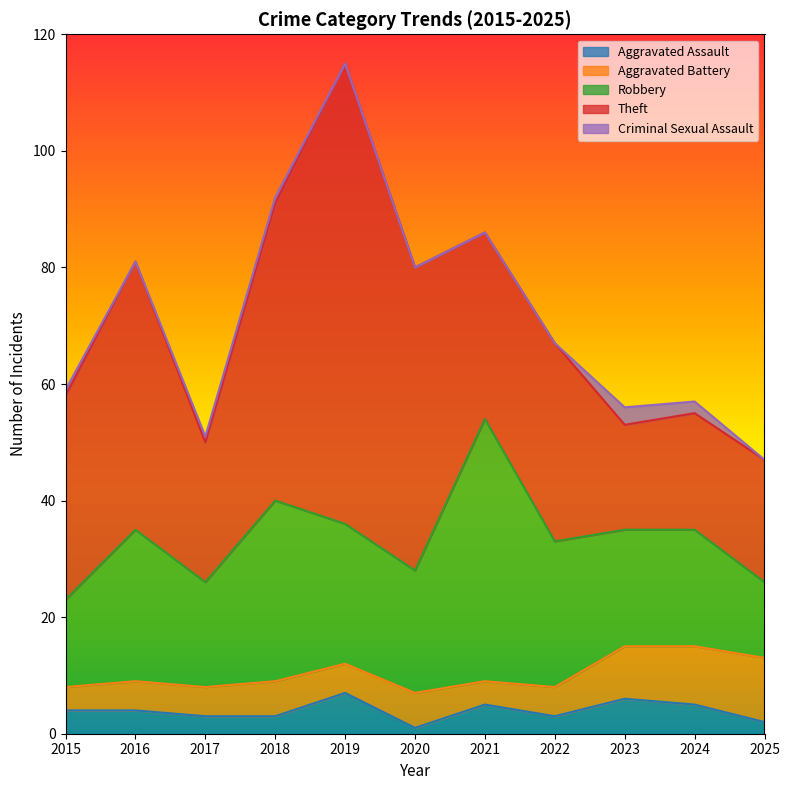

What is the value of the Theft point at the 7th from the left?

32